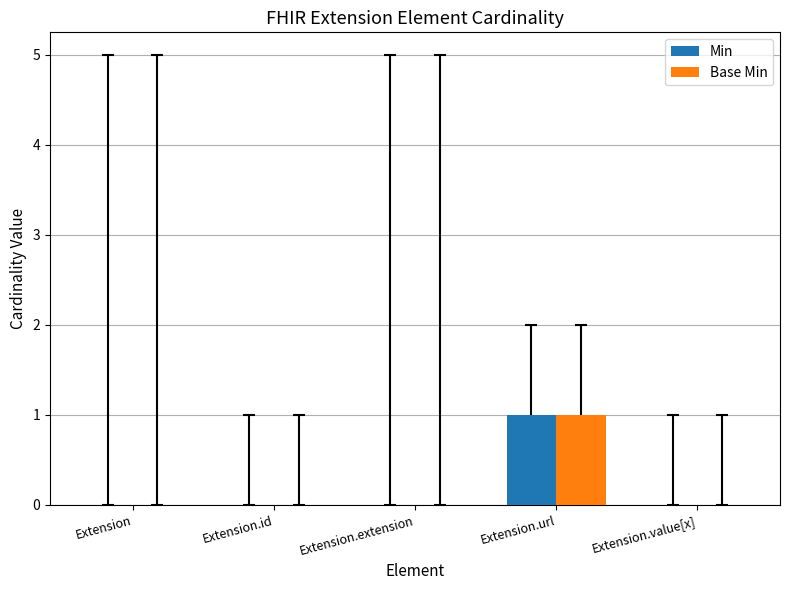

Which category has the highest value across all series?

Extension.url